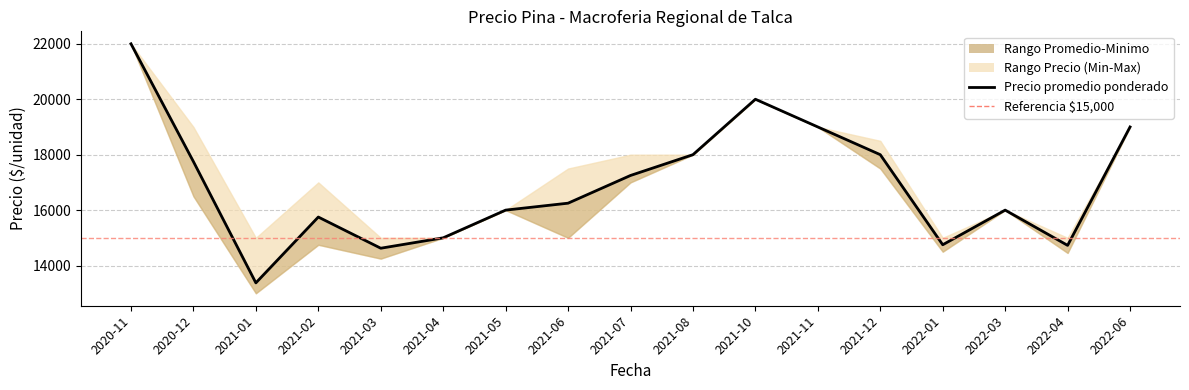

Which category has the highest value across all series?

2020-11